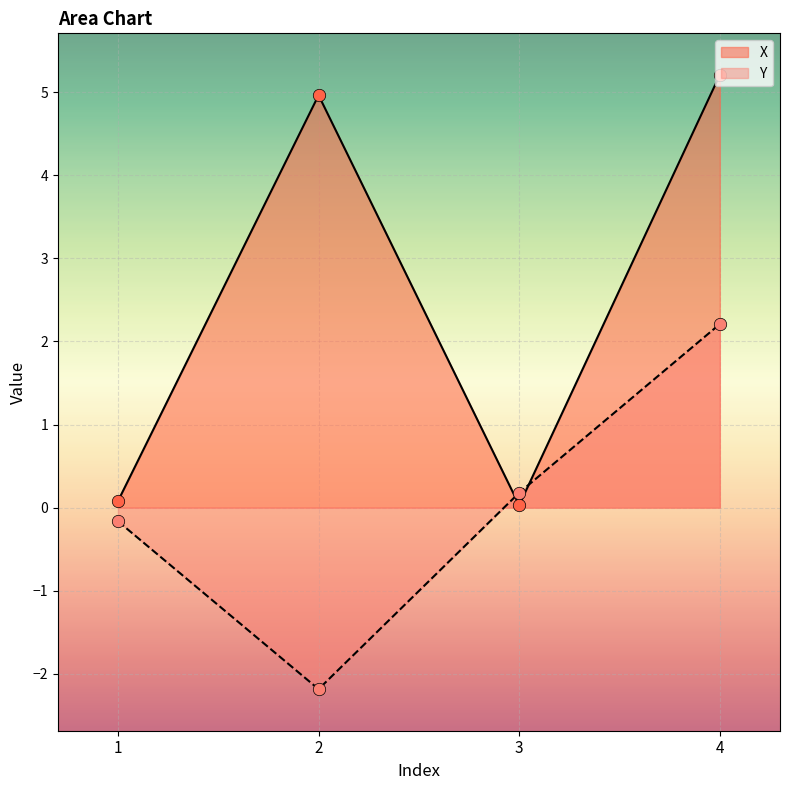

Which series has the largest Y range (max minus min)?

X